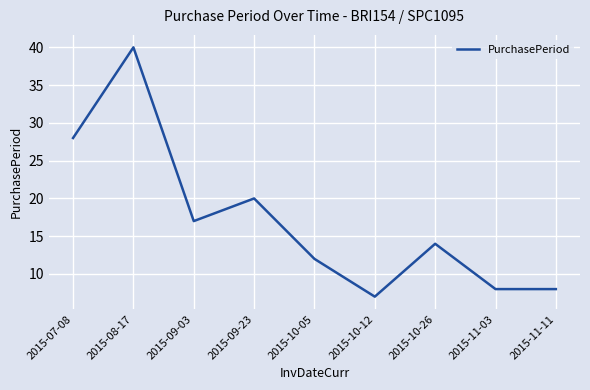

Where does the data first go above 14?

2015-07-08